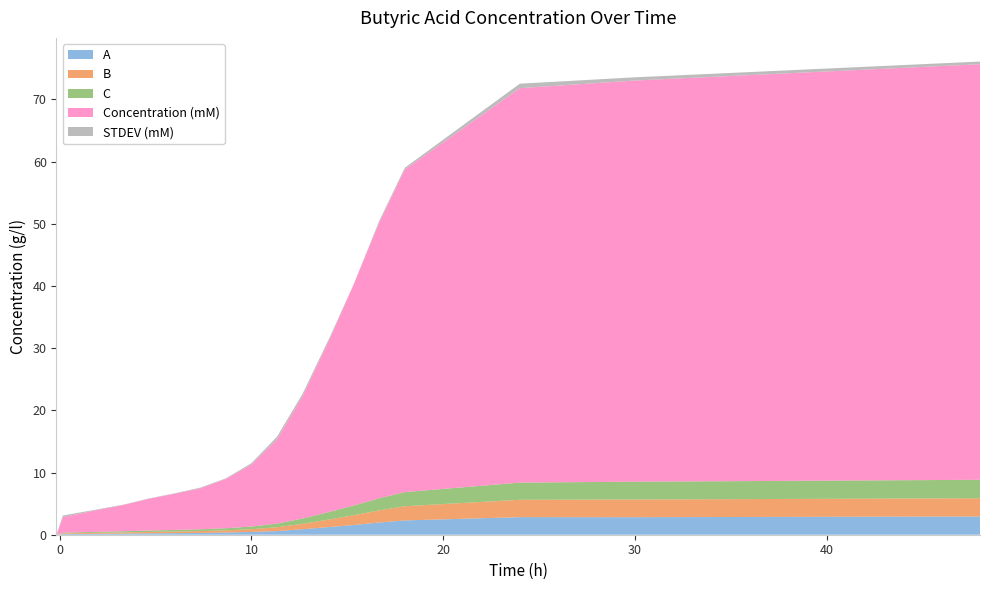

Reading left to right, what are all the values shown in this chart?

A: 0.0	0.1	0.2	0.2	0.2	0.3	0.3	0.4	0.4	0.6	0.9	1.2	1.6	2.0	2.3	2.8	2.8	2.9
B: 0.0	0.1	0.2	0.2	0.2	0.3	0.3	0.3	0.4	0.6	0.9	1.2	1.6	1.9	2.3	2.8	2.8	2.9
C: 0.0	0.1	0.2	0.2	0.2	0.3	0.3	0.4	0.4	0.6	0.9	1.2	1.6	1.9	2.3	2.8	2.9	3.0
Concentration (mM): 0.0	2.5	3.5	4.2	5.1	5.8	6.6	7.9	10.0	13.5	19.6	28.0	35.5	44.3	51.9	63.4	64.5	66.8
STDEV (mM): 0.0	0.3	0.1	0.0	0.1	0.1	0.1	0.1	0.2	0.4	0.4	0.3	0.0	0.3	0.3	0.7	0.5	0.4